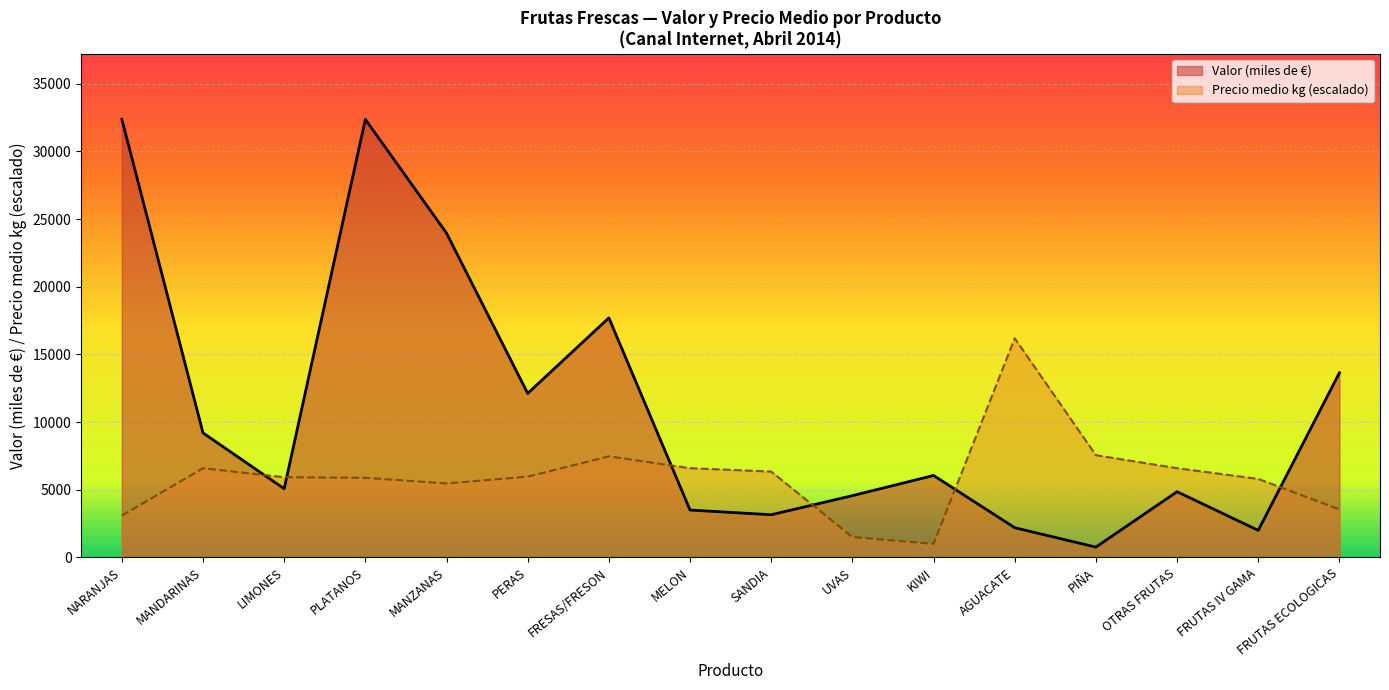

How many values in the Valor (miles de €) series are below 6054?

8